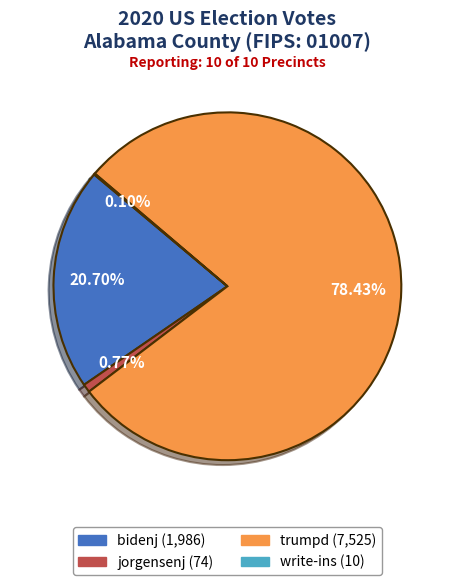

Between bidenj and jorgensenj, which is larger?

bidenj